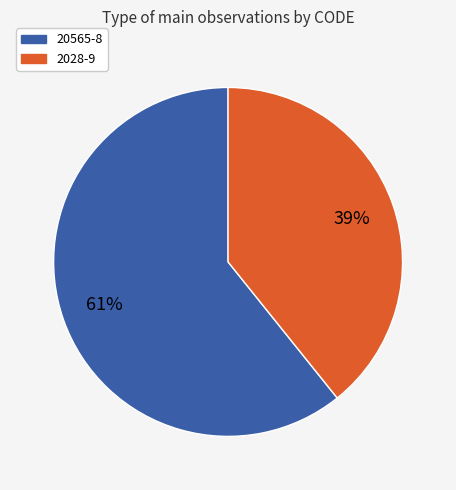

Do 2028-9 and 20565-8 together represent more than half of the pie?

Yes